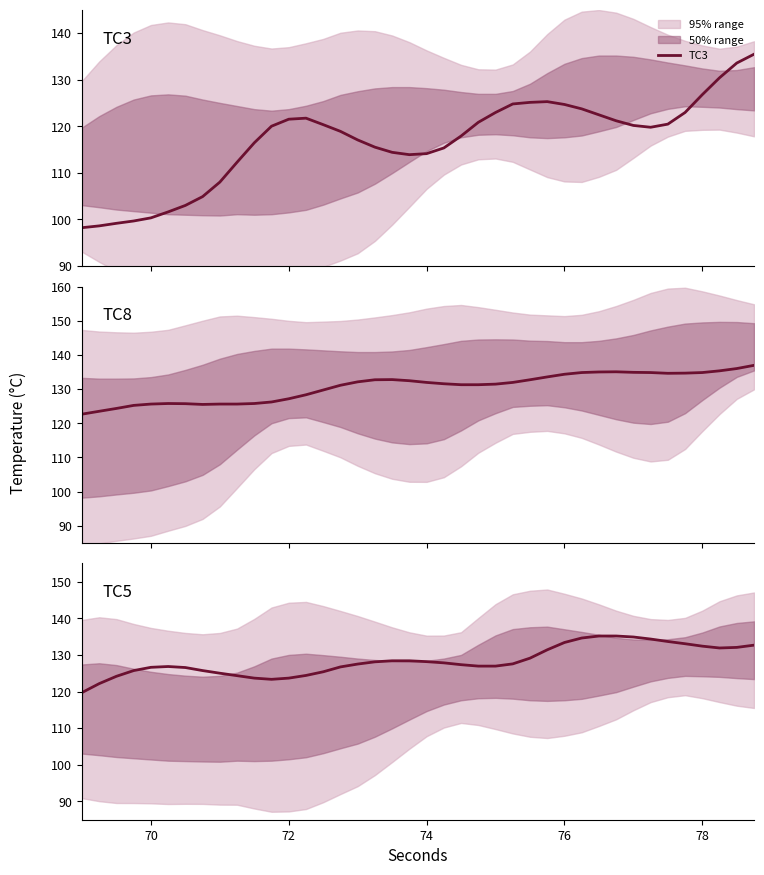

What is the highest value of the TC3 series?

135.4